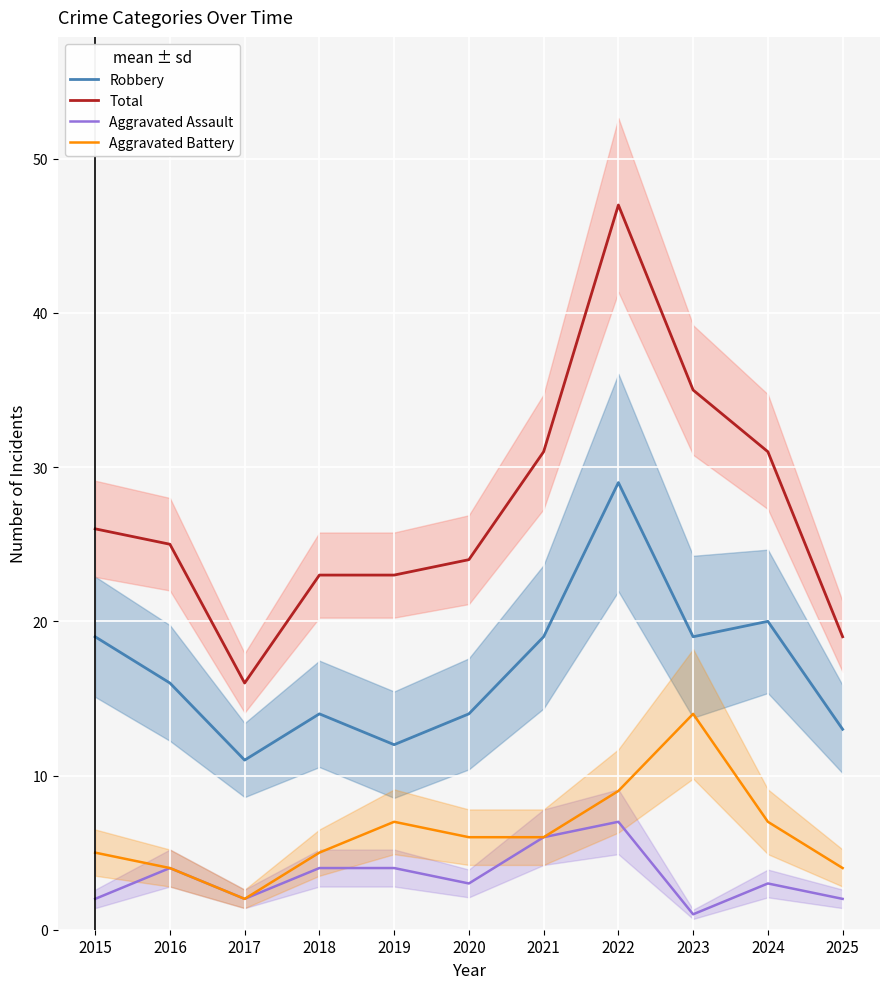

The value of Aggravated Assault at 2024 is 4. True or false?

False